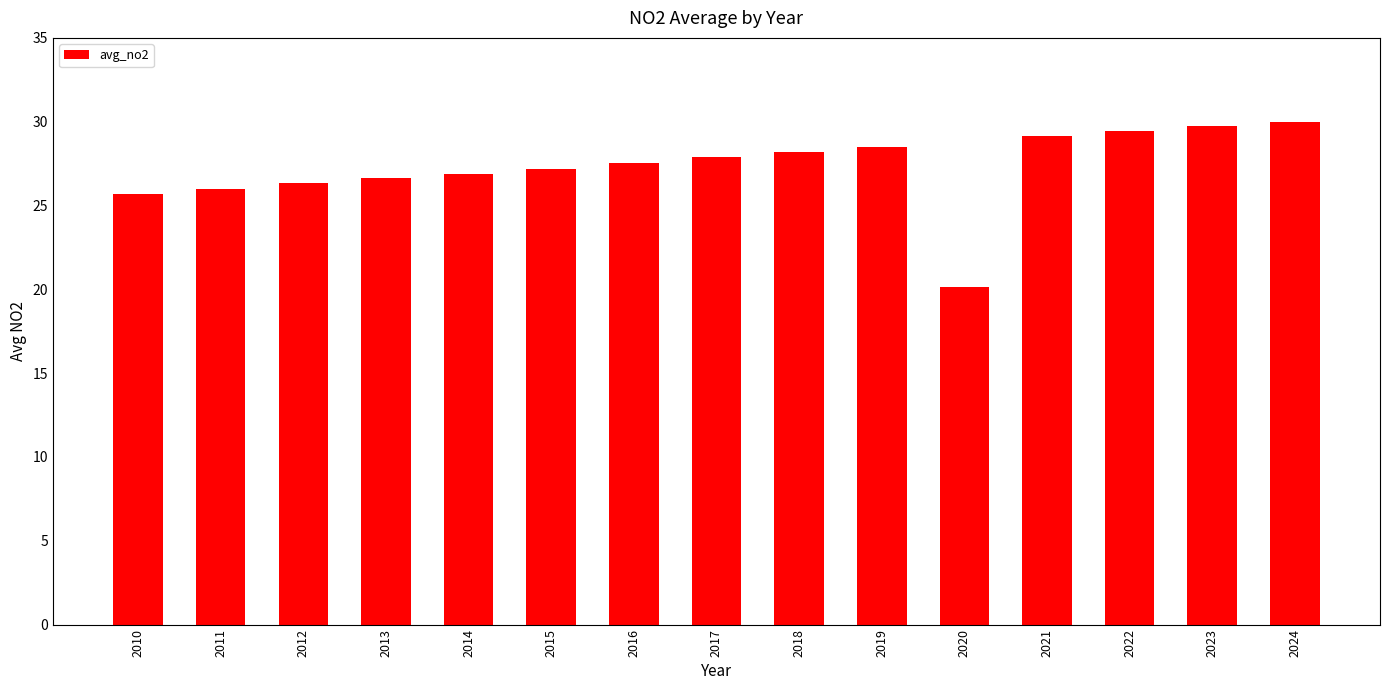

How many bars are there in total?

15